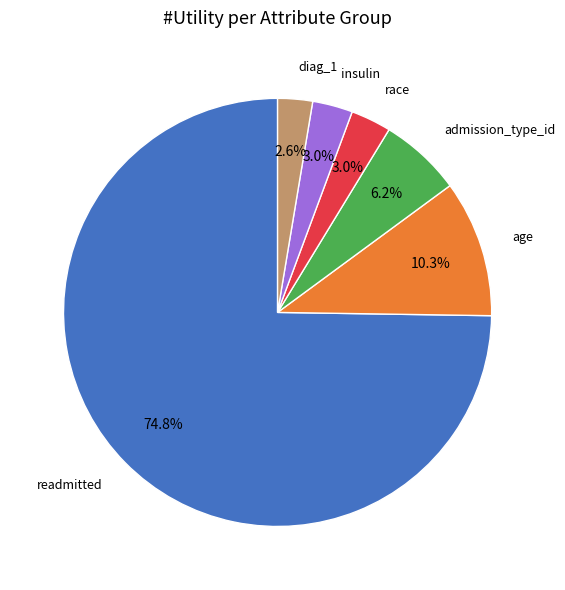

Does any single category account for the majority?

Yes